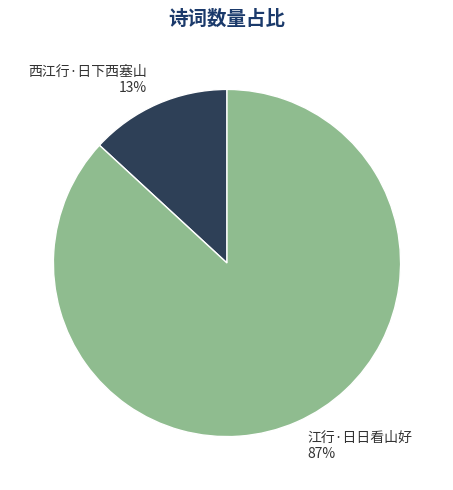

Between 江行·日日看山好 and 西江行·日下西塞山, which is larger?

江行·日日看山好